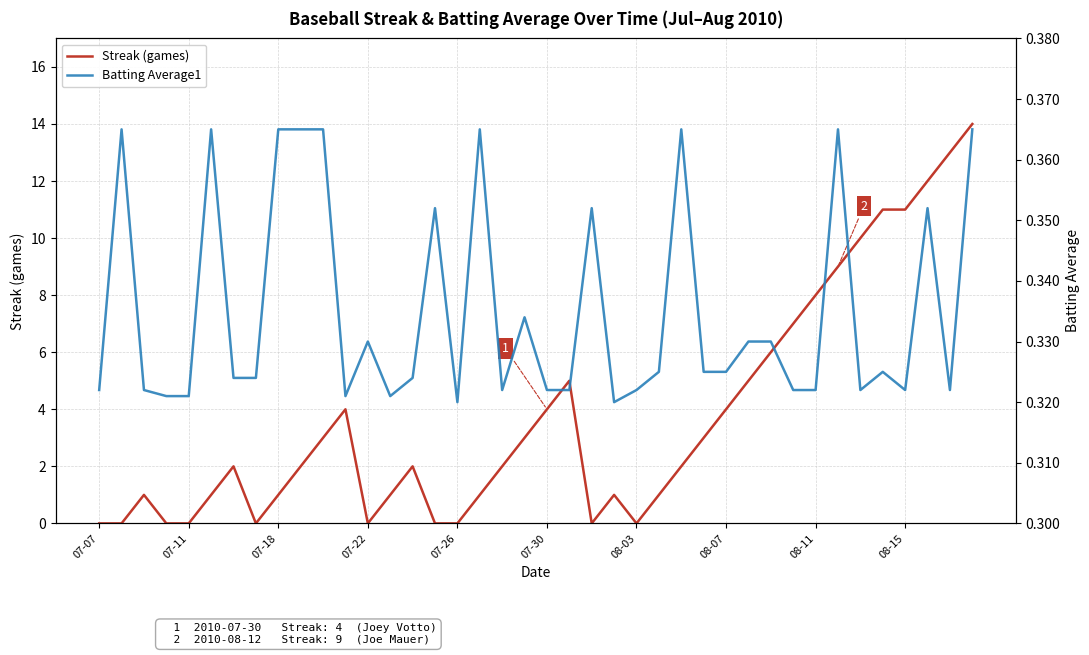

The value of Streak (games) at 13 is 0.6. True or false?

False